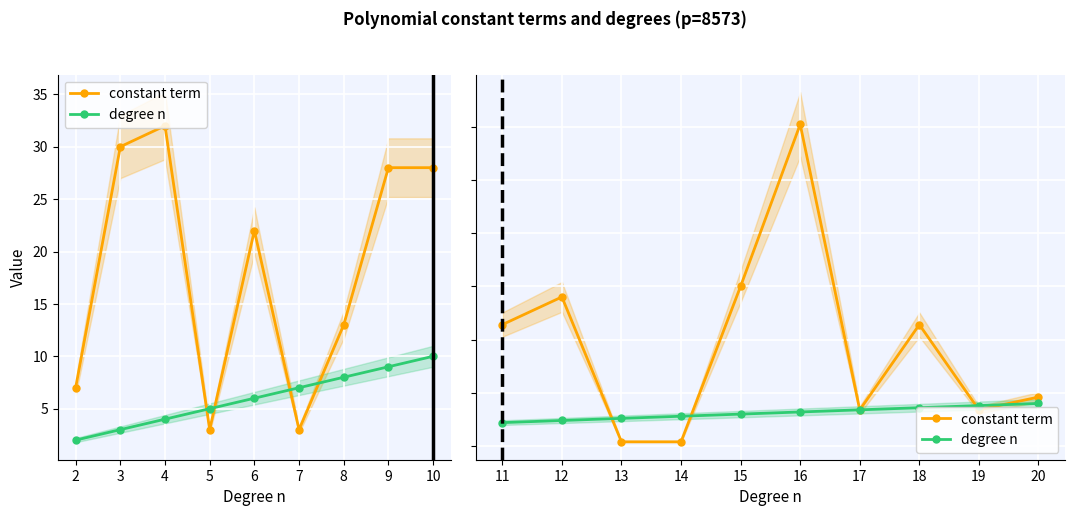

What are all the series names shown in the legend?

constant term, degree n